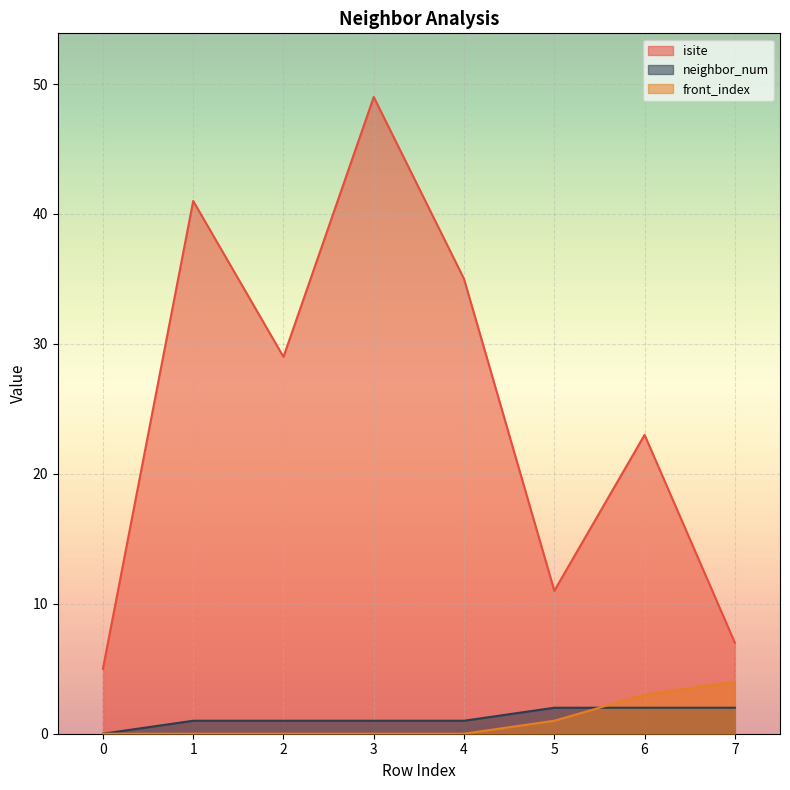

At 2, list the series in order from smallest to largest.

front_index, neighbor_num, isite